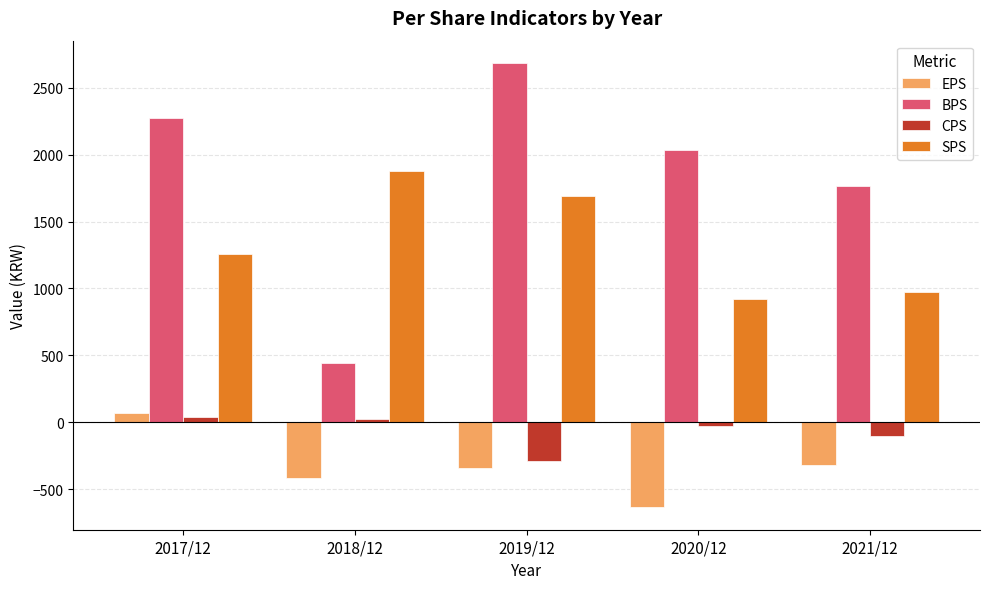

What is the label of the 2nd bar from the left?

2018/12